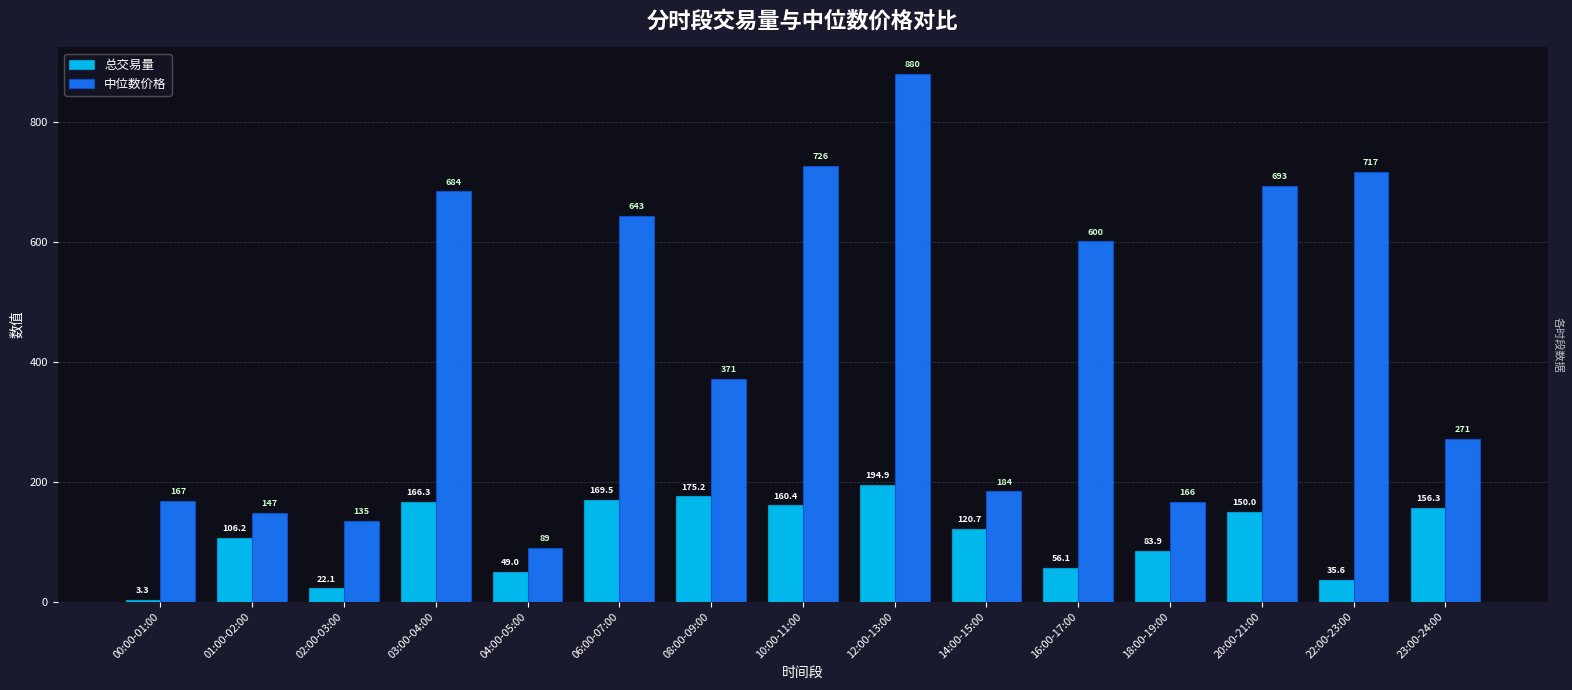

The 中位数价格 series shows 643.5 at 06:00-07:00. True or false?

True